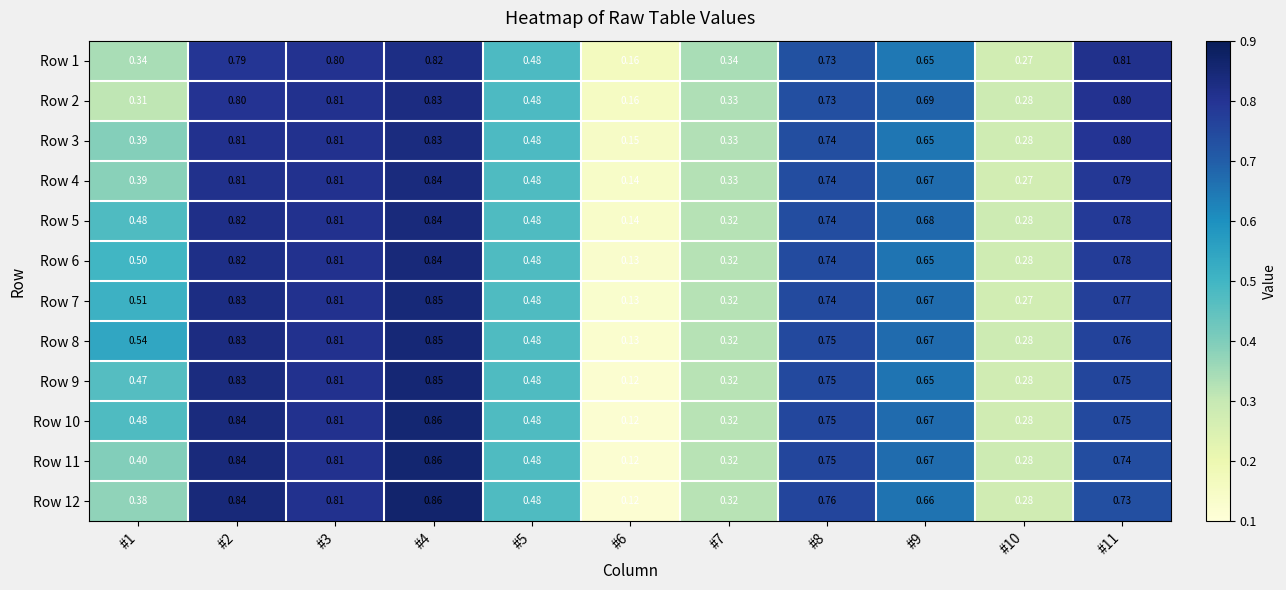

What is the total value across all series at #5?

5.8